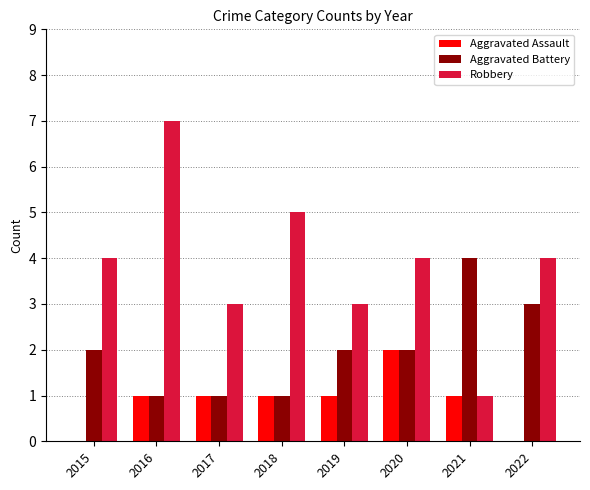

At which category is the sum across all series the highest?

2016